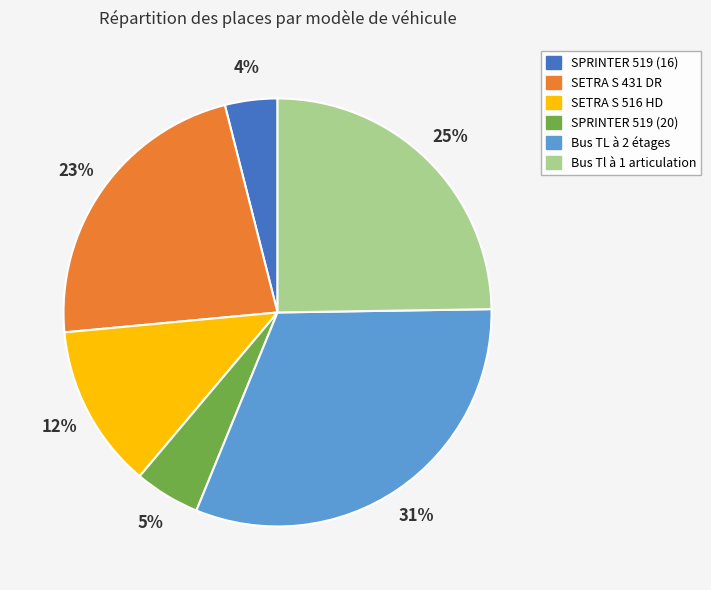

Between SETRA S 431 DR and SPRINTER 519 (20), which is larger?

SETRA S 431 DR